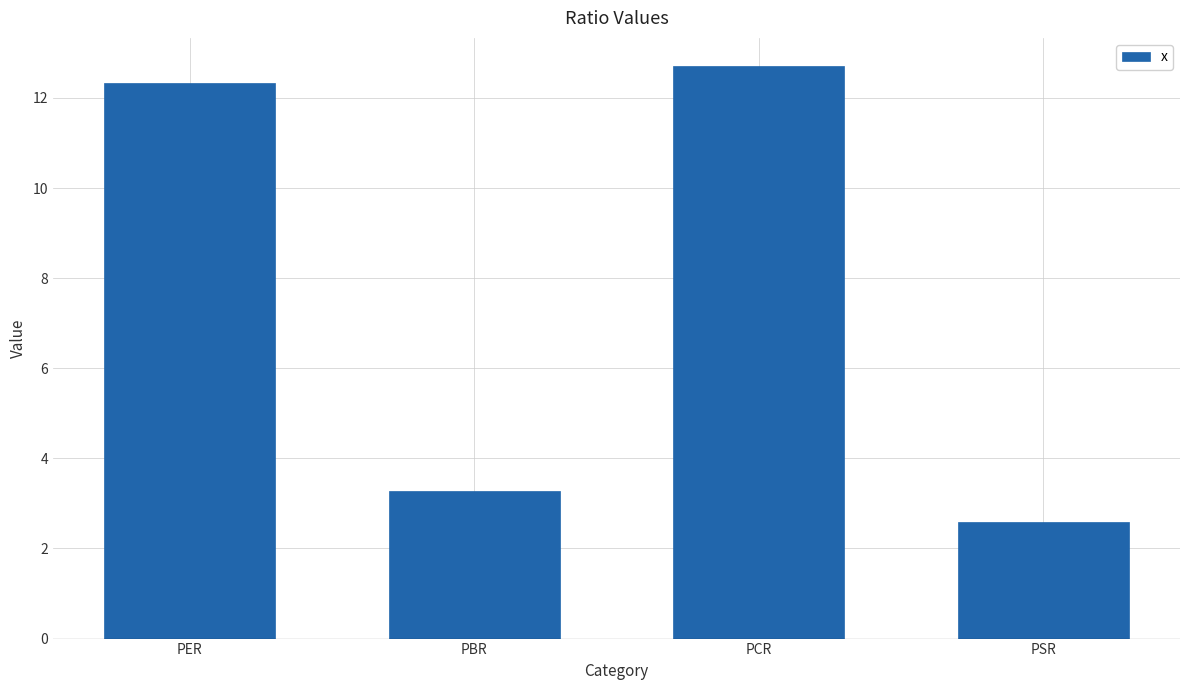

List the labels in order of value, smallest first.

PSR, PBR, PER, PCR